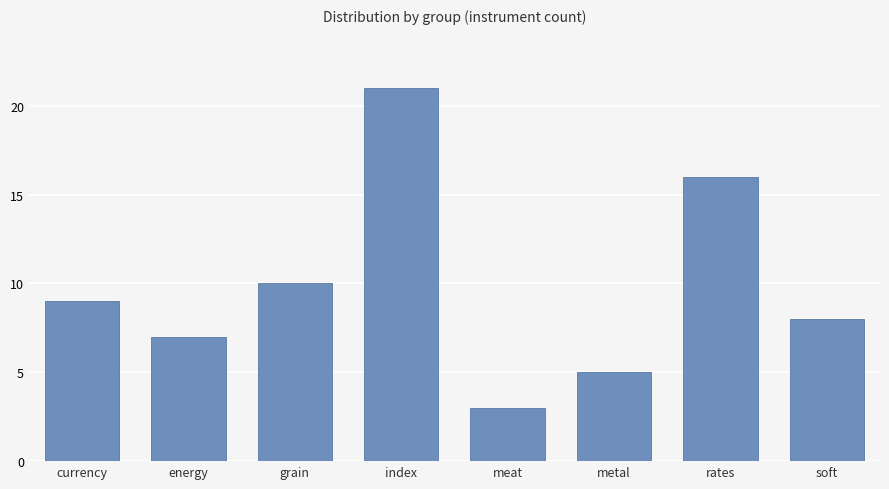

What is the change in value from meat to metal?

+2